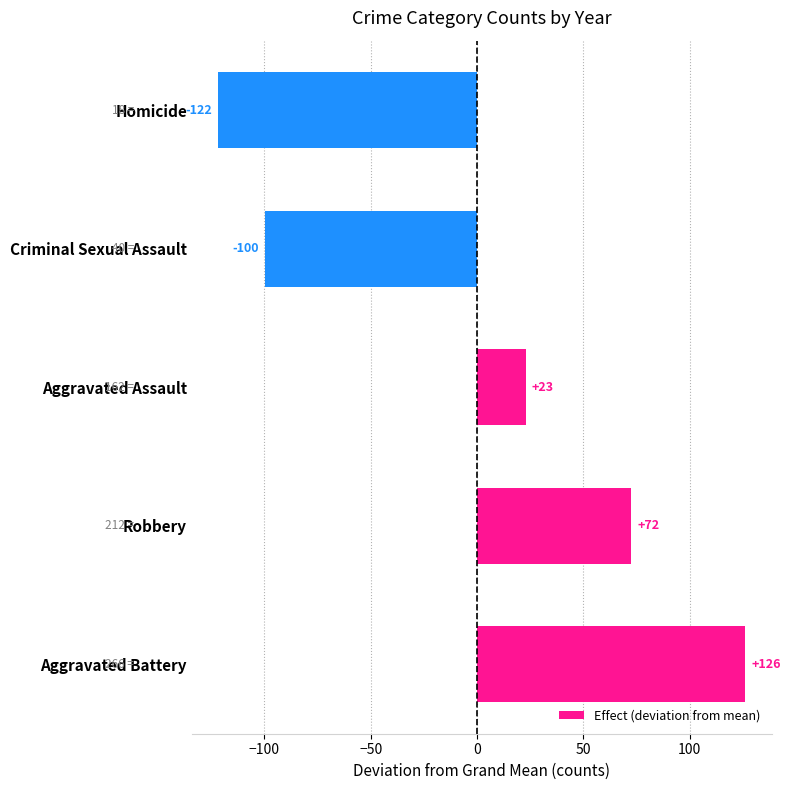

Count the number of data series in this chart.

1